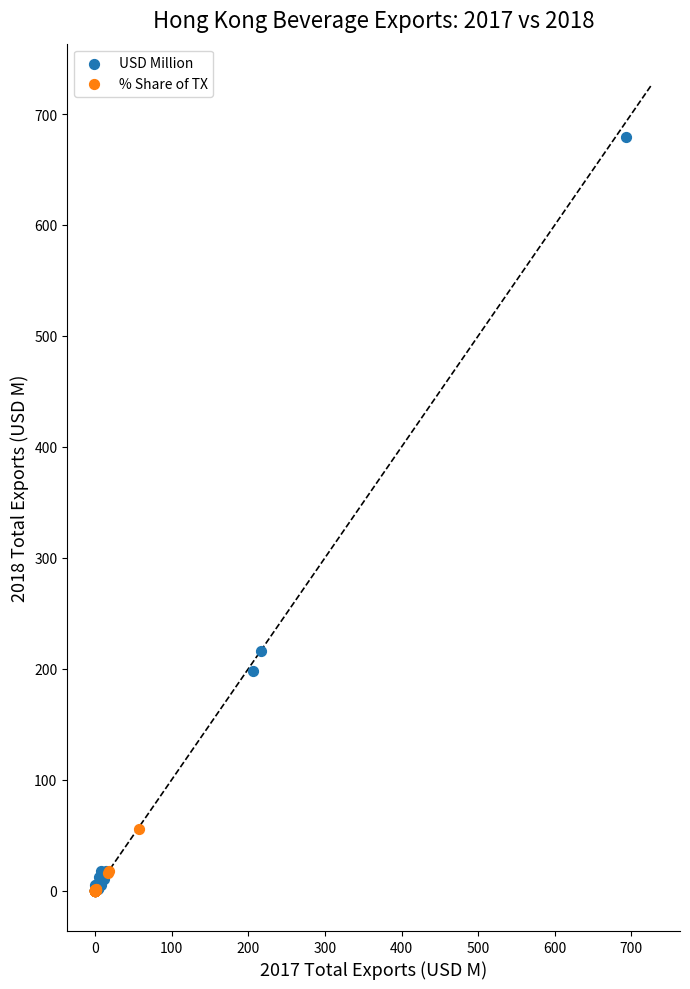

Which series reaches the maximum Y coordinate?

USD Million